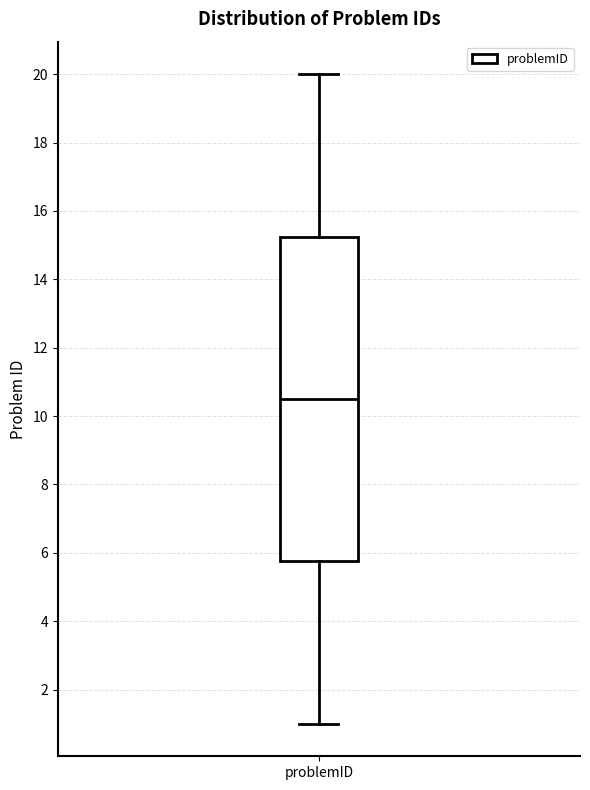

Read this box plot against the y-axis: the position of the median line, the range covered by the box, and the ends of both whiskers. The values are not printed on the chart, so give them approximately, as read against the axis.

median 10.6, box 5.8 to 15.2, whiskers 1.0 to 20.0